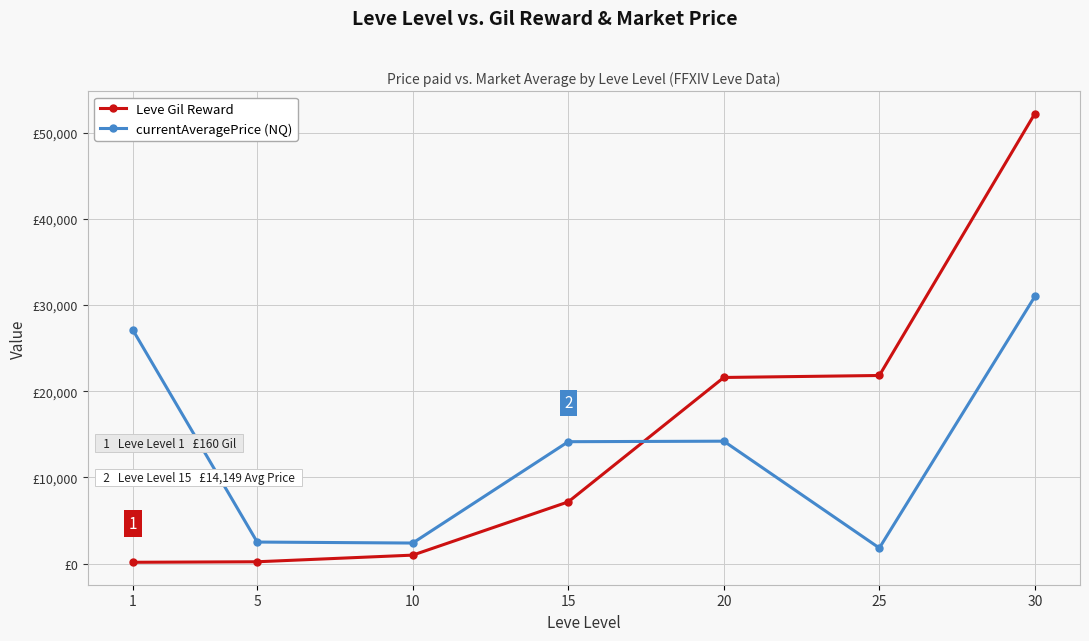

Rank the categories by currentAveragePrice (NQ) value from highest to lowest.

30, 1, 20, 15, 5, 10, 25